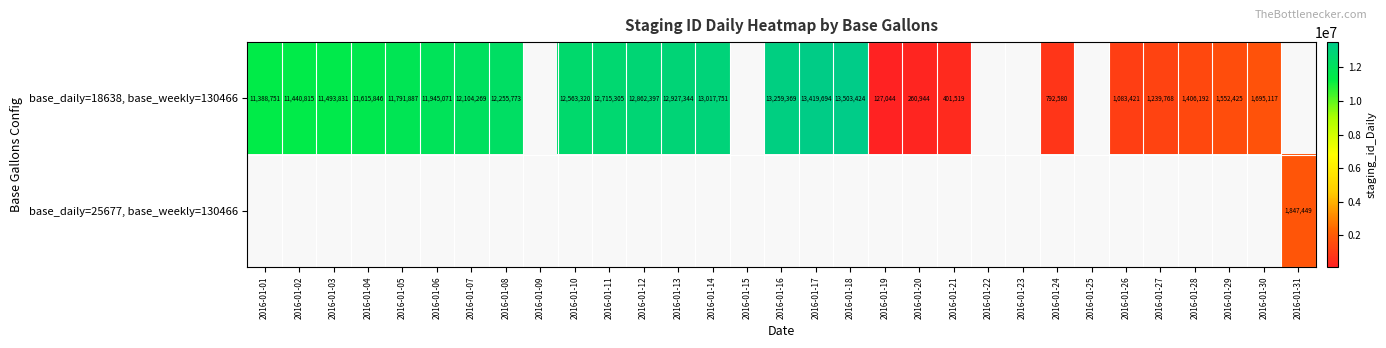

True or false: base_daily=18638, base_weekly=130466 has a value of 21224696 at 2016-01-11.

False